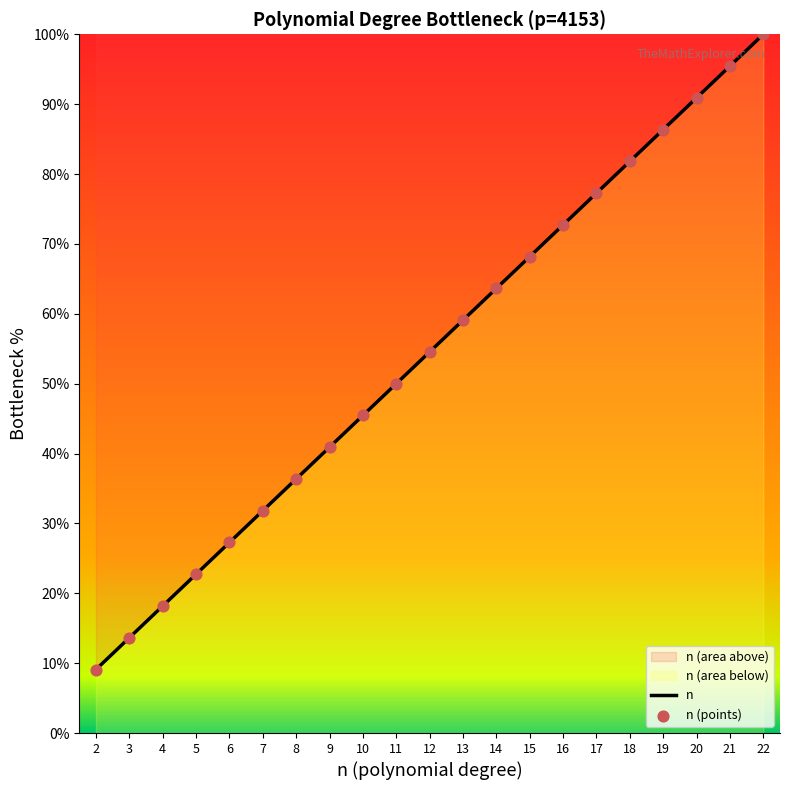

At how many categories does at least one series exceed 14?

19